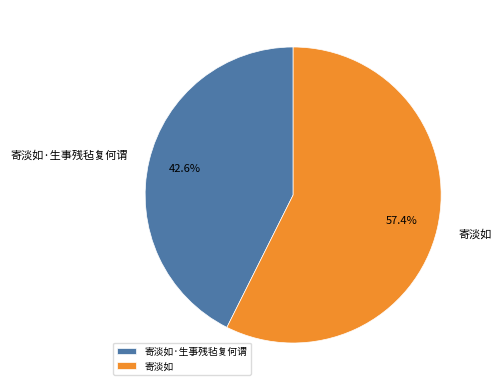

To the nearest percent, what portion does 寄淡如 represent?

57%